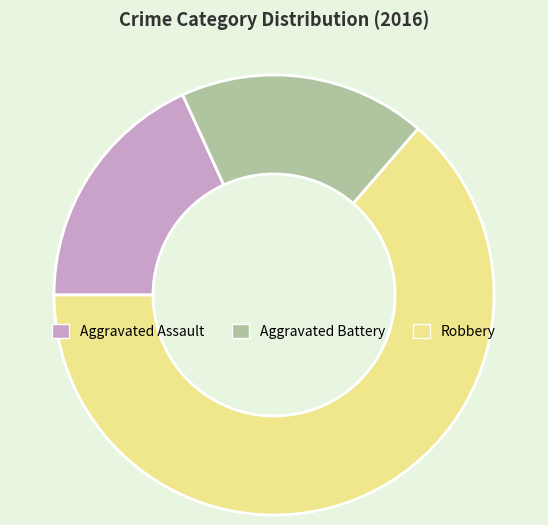

Which has a higher value, Aggravated Battery or Robbery?

Robbery